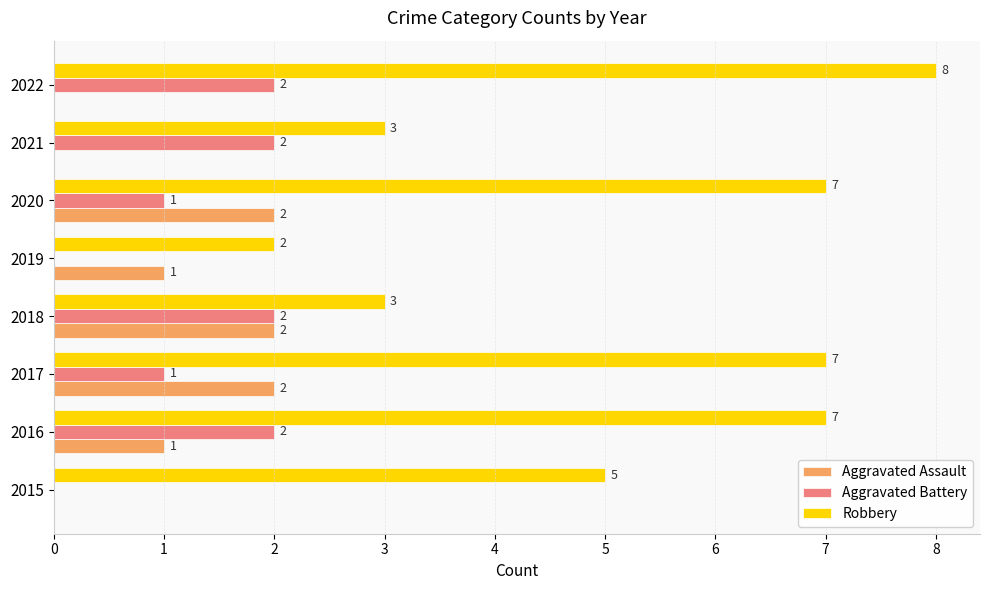

What is the sum of all Aggravated Battery values?

10